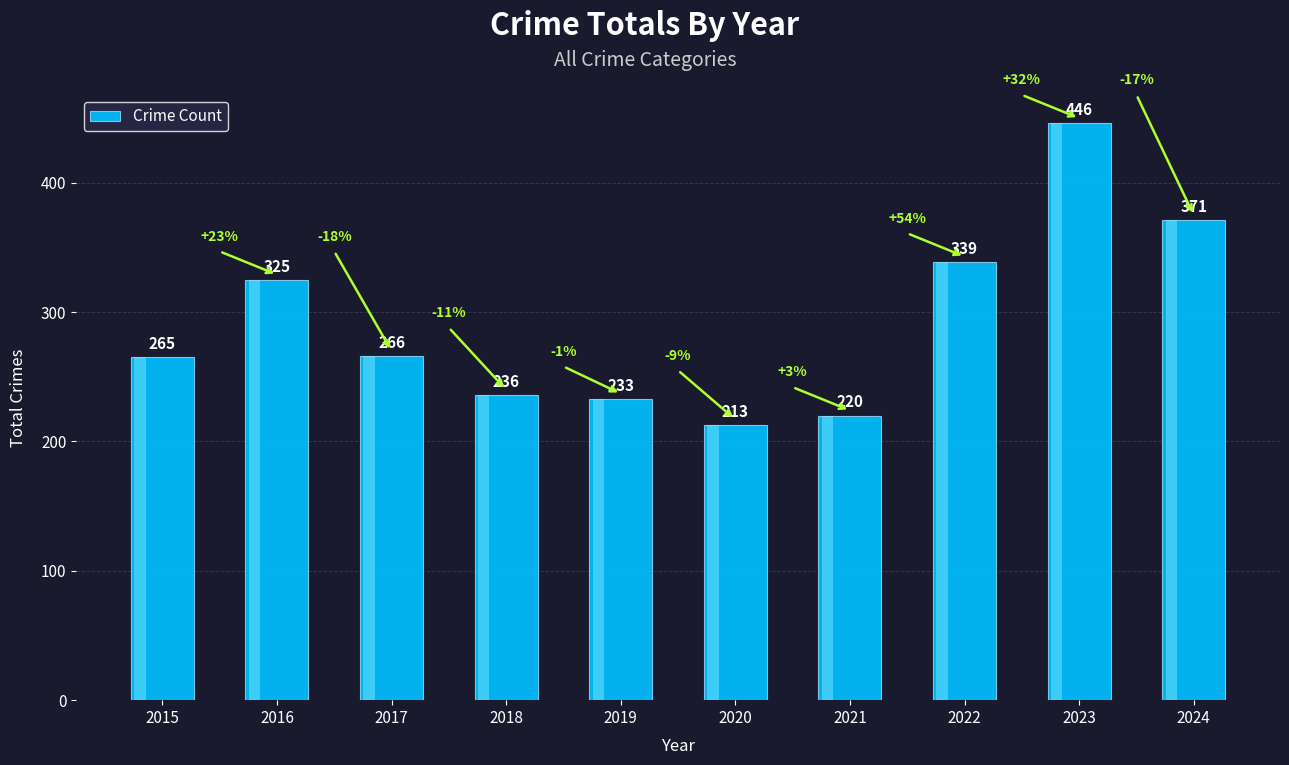

Which label corresponds to the smallest value in the chart?

2020